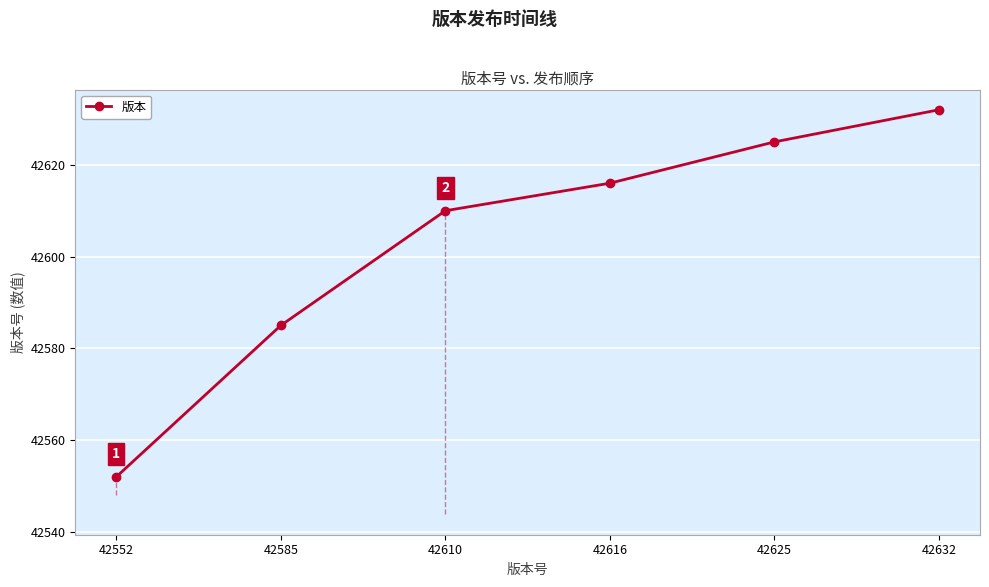

How many lines are shown in the chart?

1